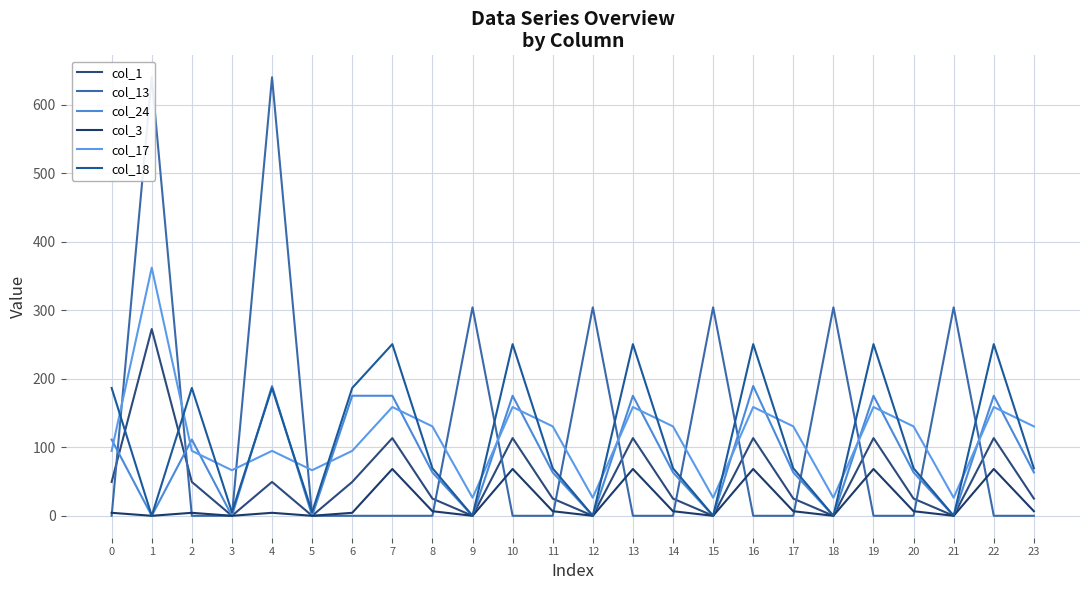

Between 21 and 20, which is larger?

20